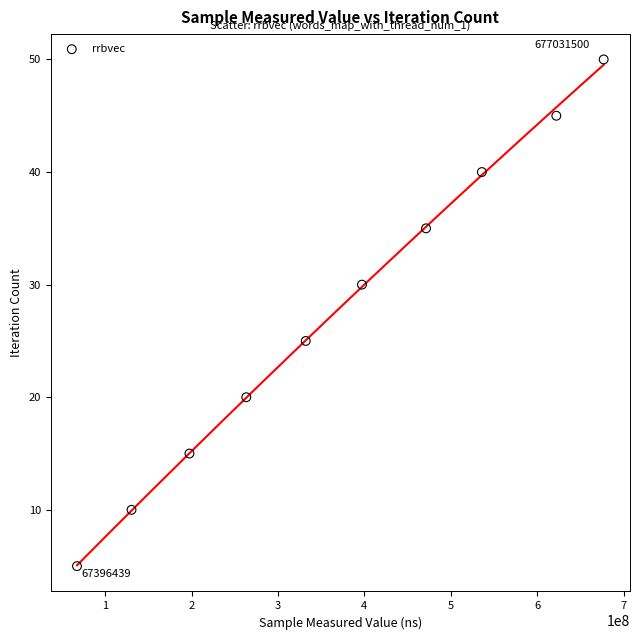

What Y value in the scatter plot is closest to 27?

25